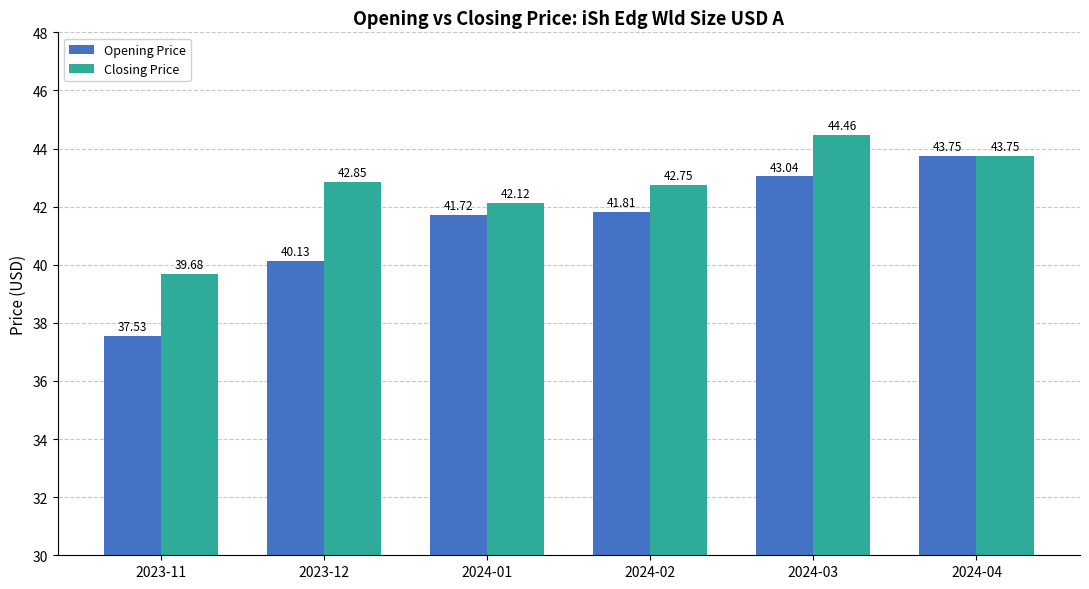

How many series are shown in this chart?

2